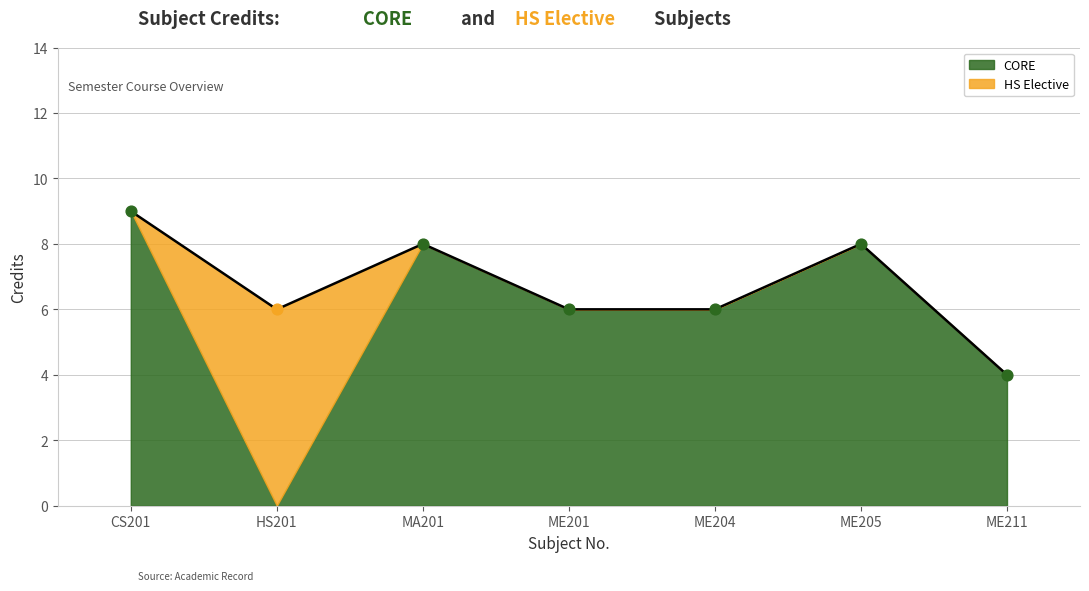

What is the change in value from ME201 to ME211?

-2